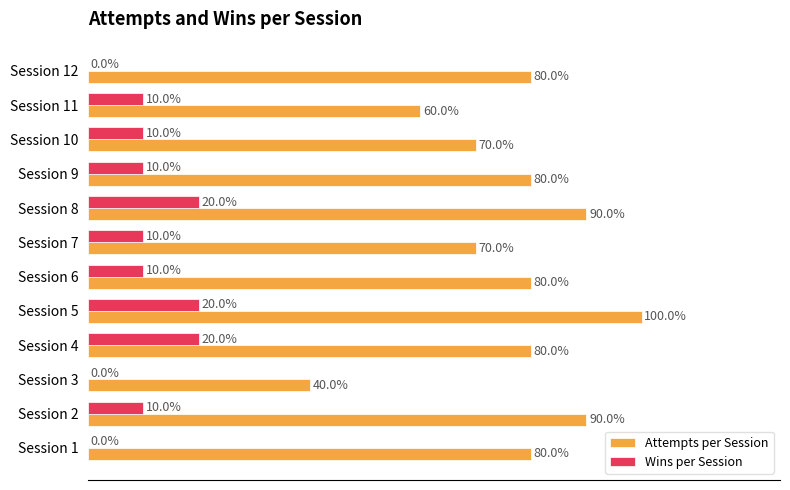

What are all the series names shown in the legend?

Attempts per Session, Wins per Session